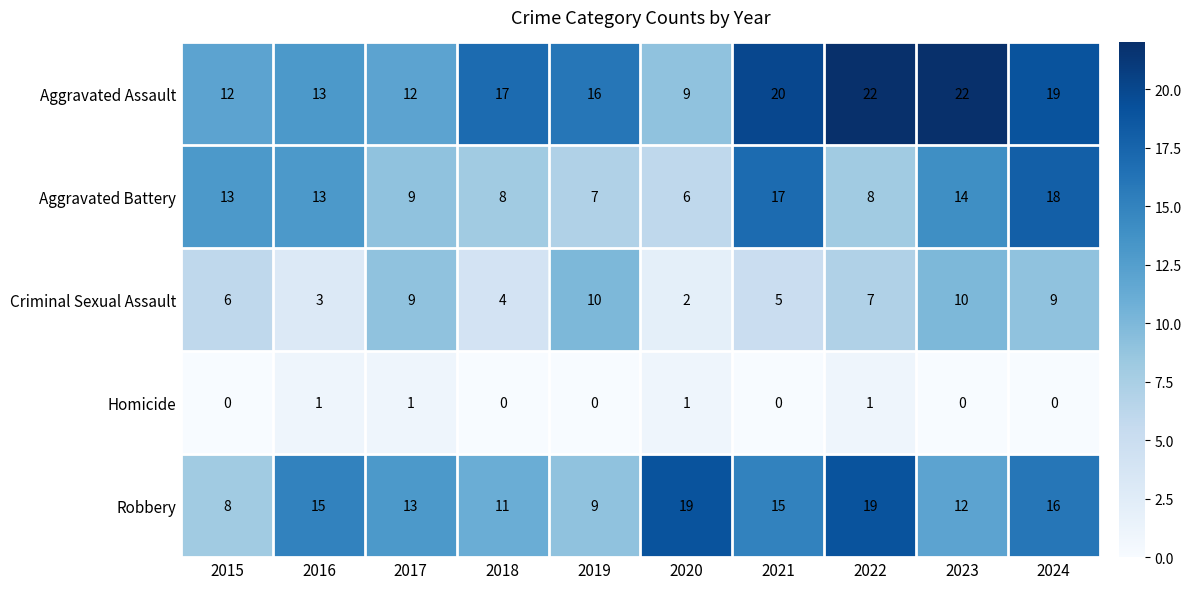

True or false: Aggravated Battery has a value of 23 at 2016.

False